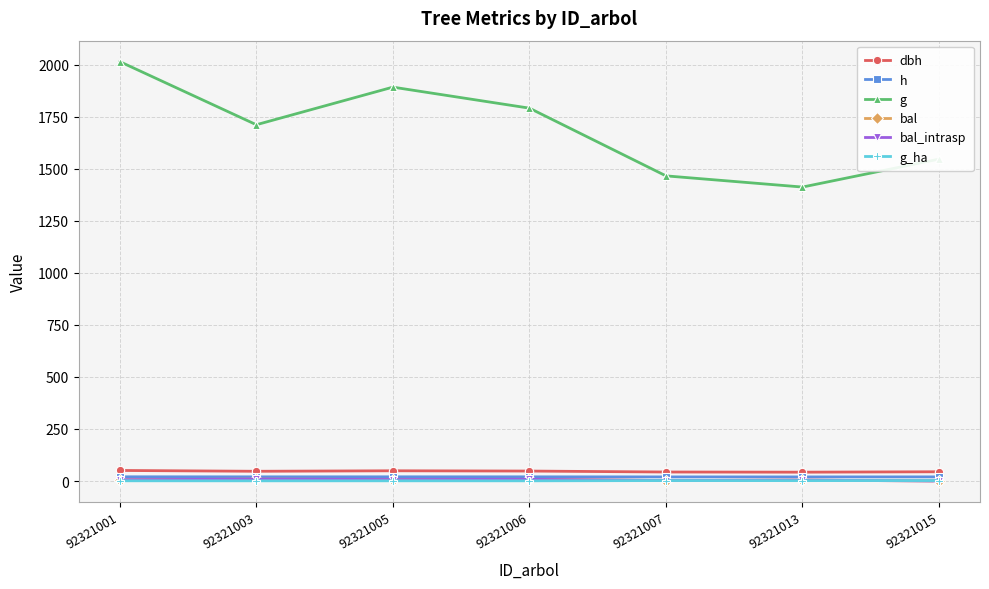

What is the difference between the bal_intrasp values at 92321007 and 92321006?

5.9